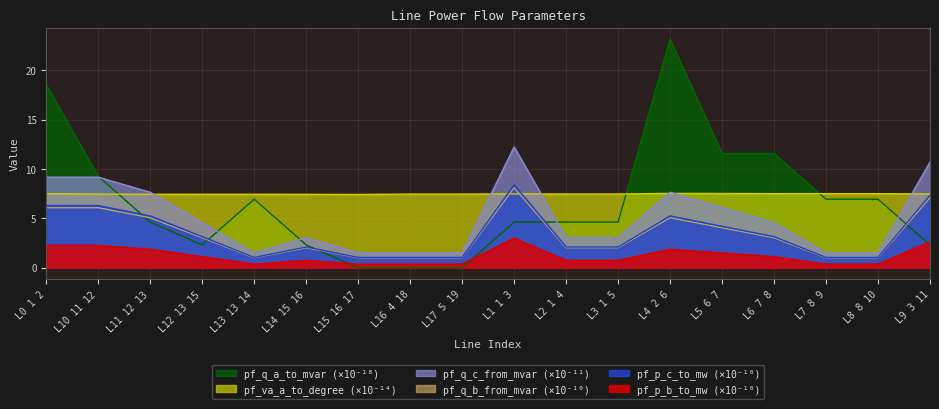

True or false: pf_q_b_from_mvar (×10⁻¹⁰) and pf_p_b_to_mw (×10⁻¹⁰) cross at least once.

False